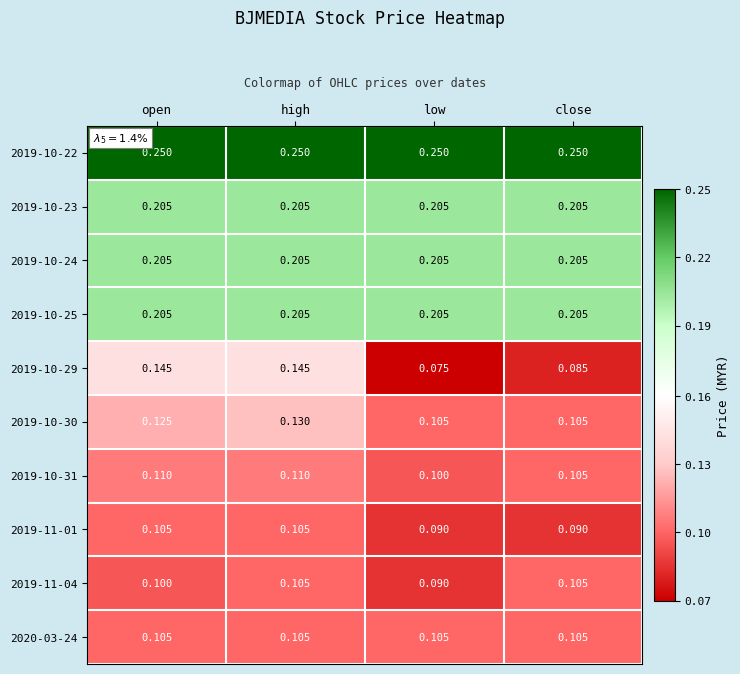

Which label corresponds to the smallest value in the chart?

low